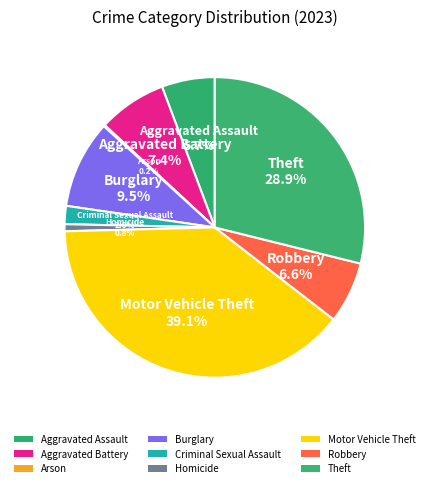

Do Robbery and Motor Vehicle Theft together represent more than half of the pie?

No